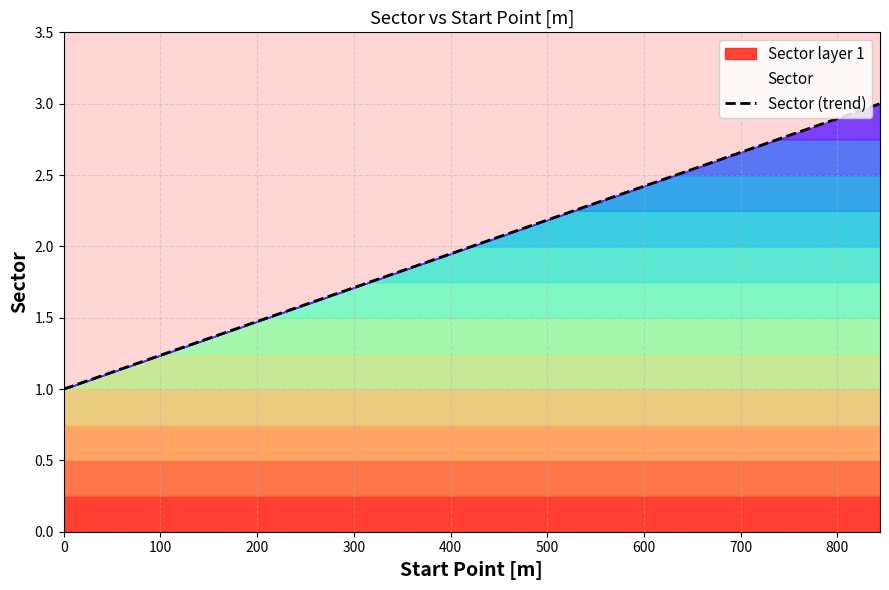

What is the value of the 2nd point from the left?

2